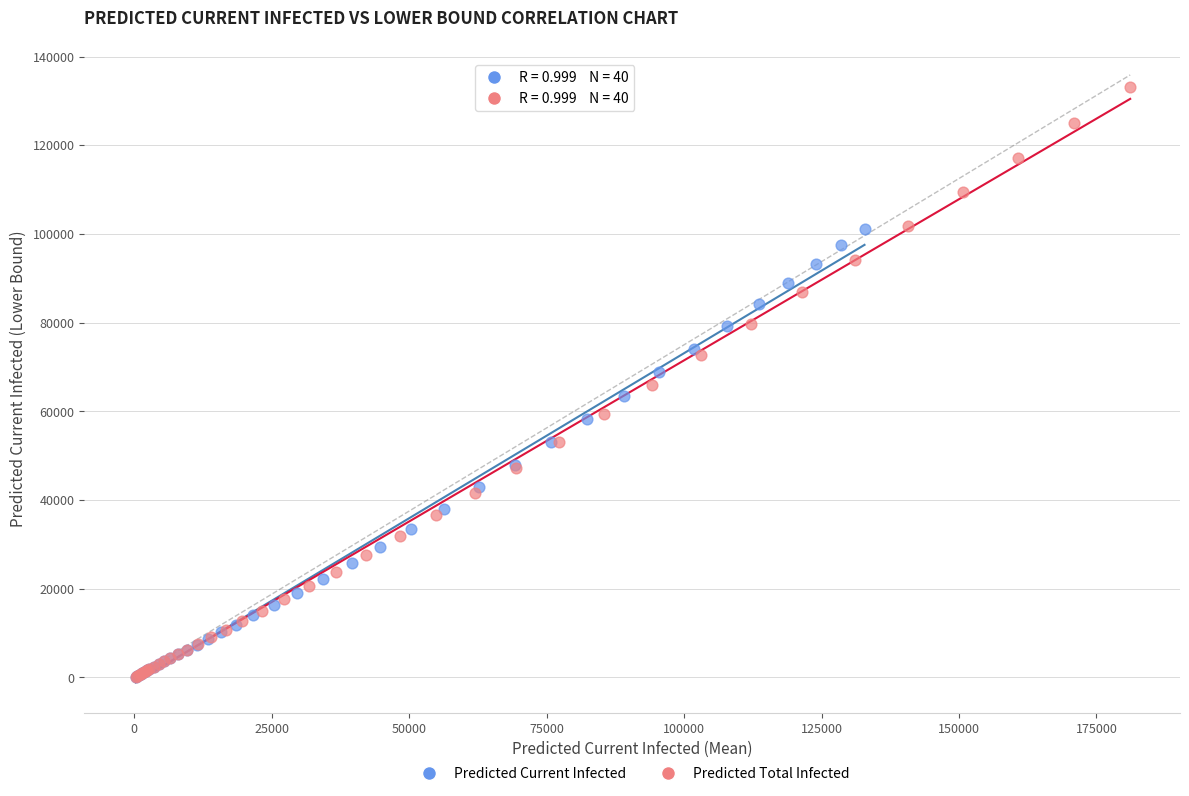

Which series has the largest Y range (max minus min)?

Predicted Total Infected